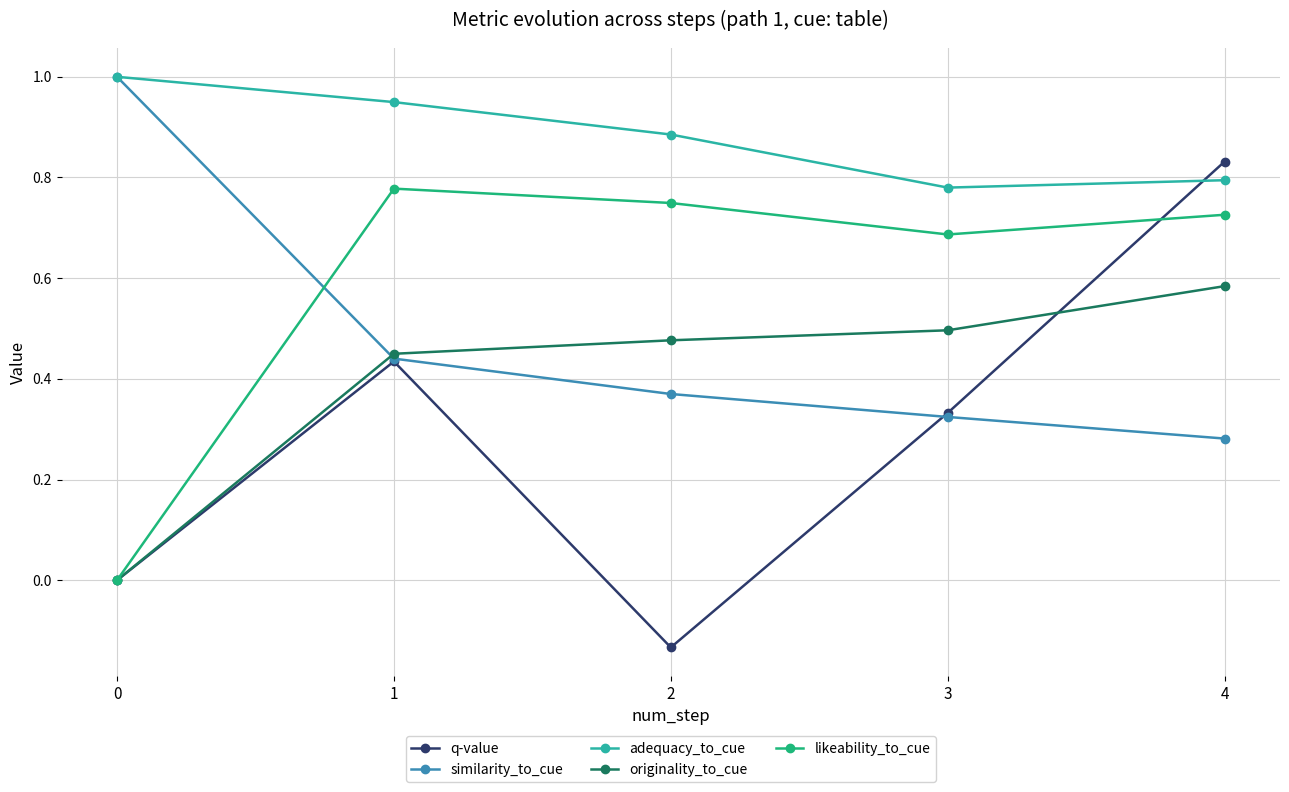

What is the difference between the likeability_to_cue values at 2 and 3?

0.1